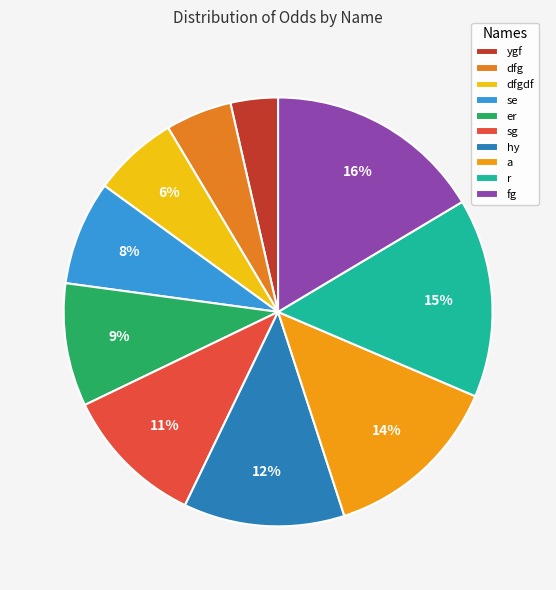

Combined, do a and dfg account for over 50%?

No